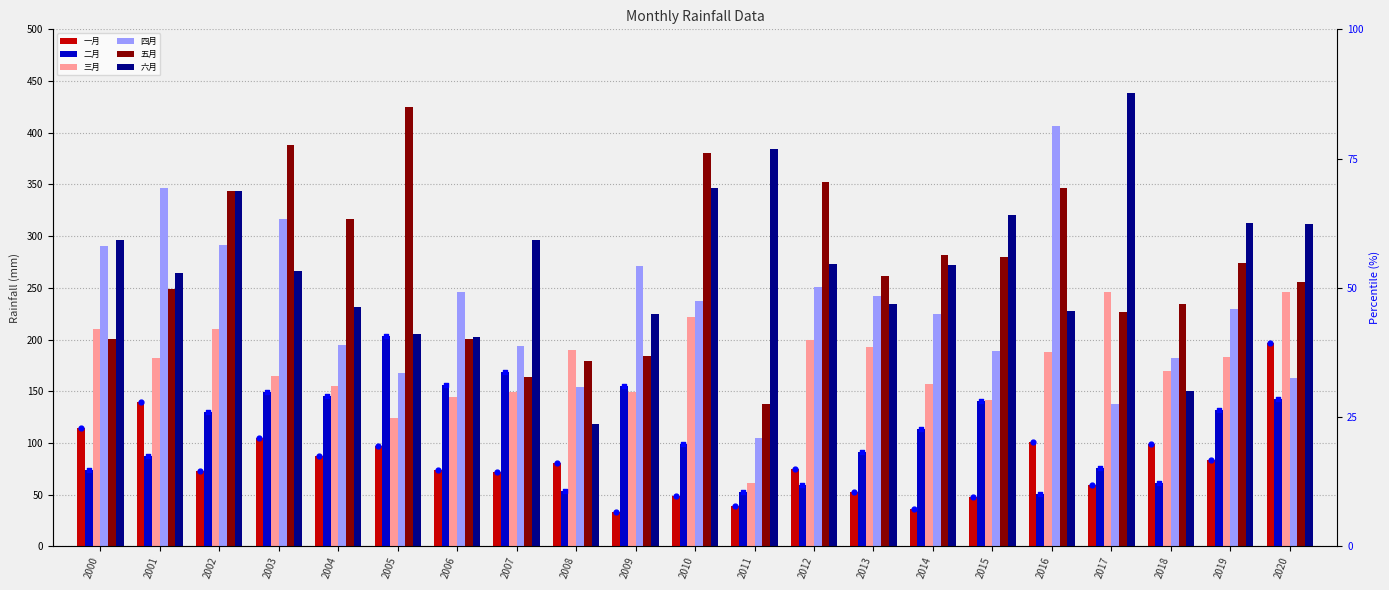

Which series reaches the minimum Y coordinate?

一月